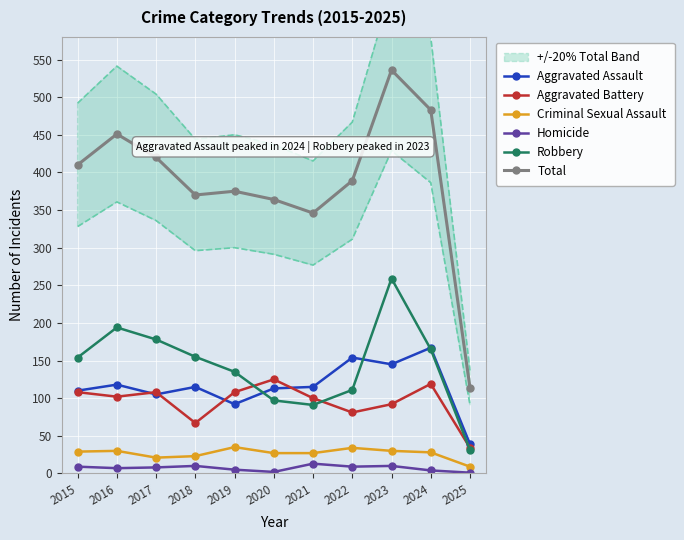

Which category has the highest value across all series?

2023